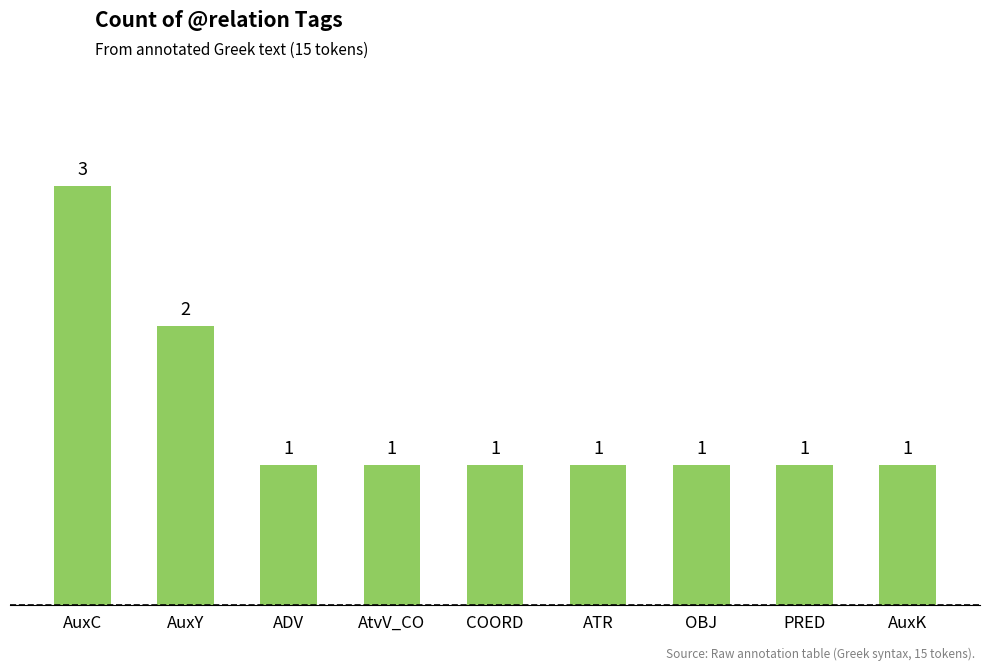

Count the values in the range 1 to 2.

8